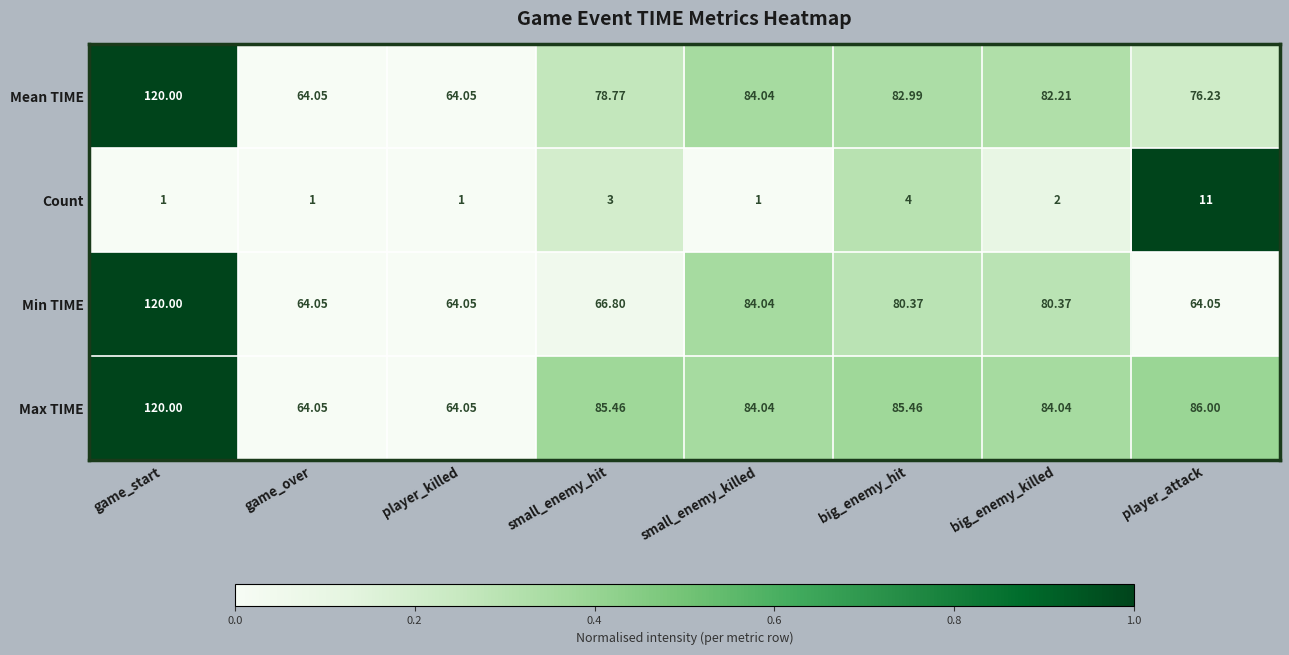

Where does the Mean TIME series first go above 82?

game_start